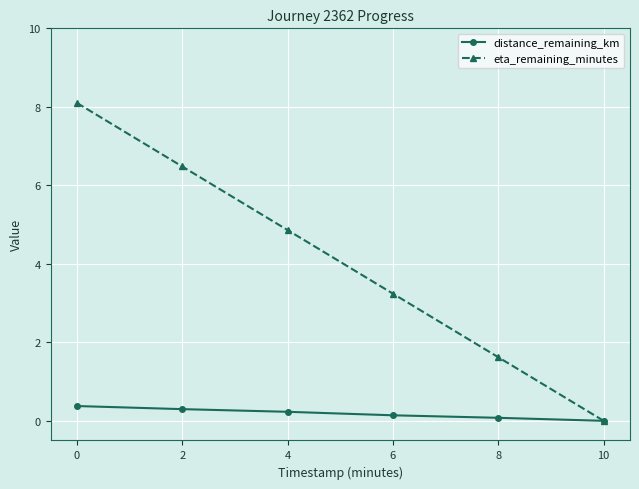

How many series are shown in this chart?

2